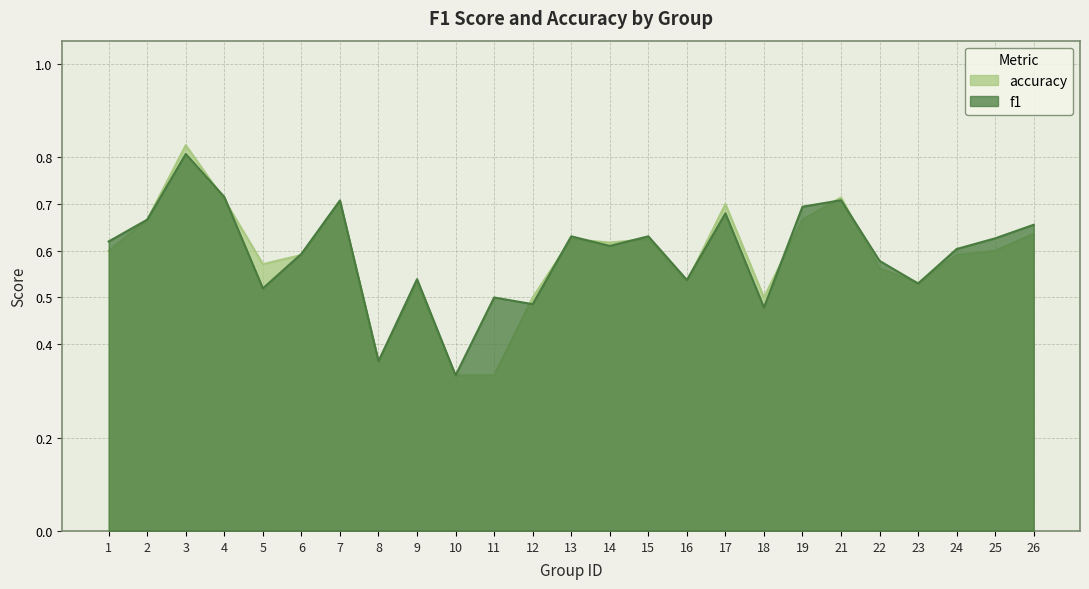

What is the value of the accuracy point at the 14th from the left?

0.6